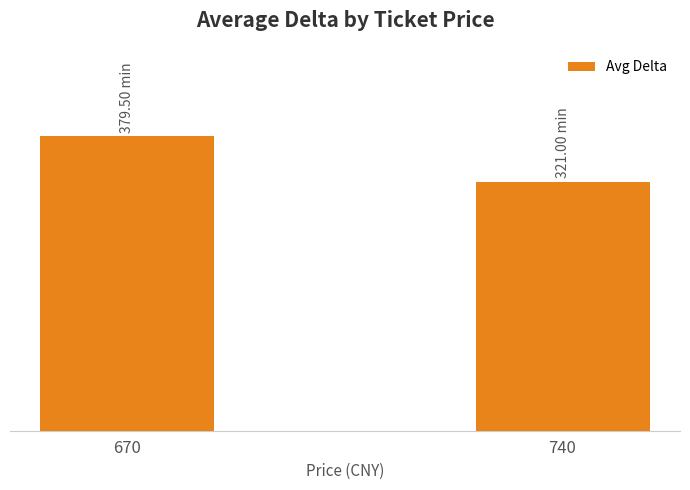

Does the chart contain any negative values?

No